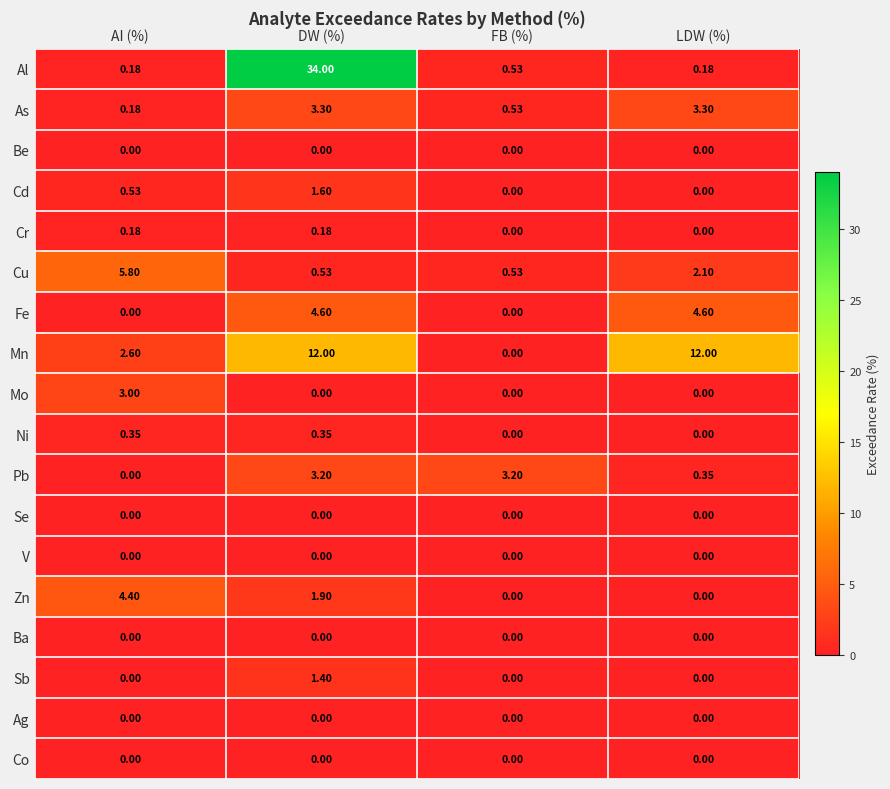

Which series has the widest spread of values?

Al